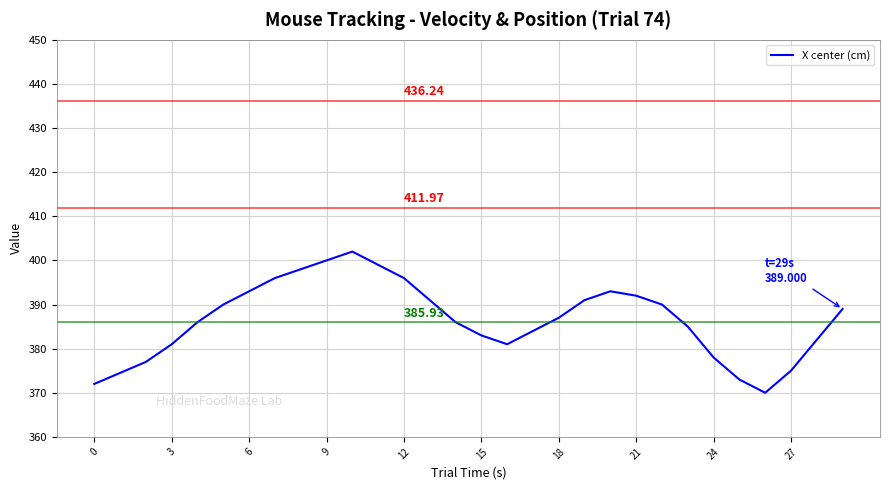

What is the difference between the maximum and minimum values?

32.0